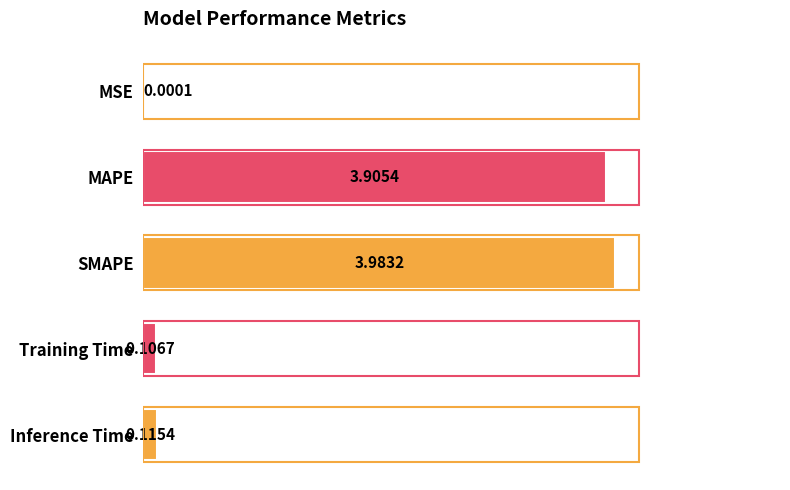

What is the change in value from MSE to SMAPE?

+4.0